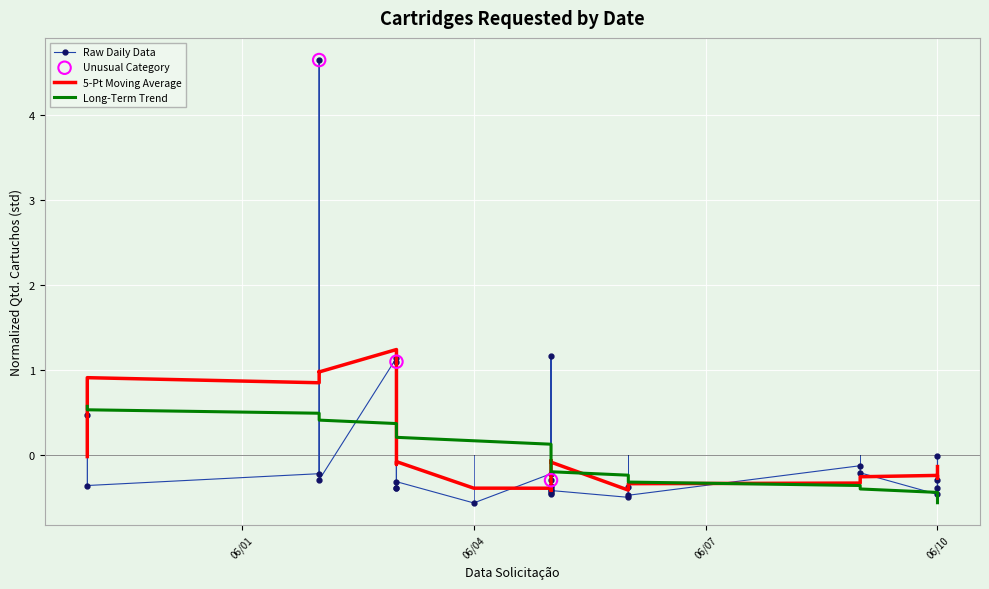

Between 06/05/2014 and 06/09/2014, which is larger?

06/09/2014